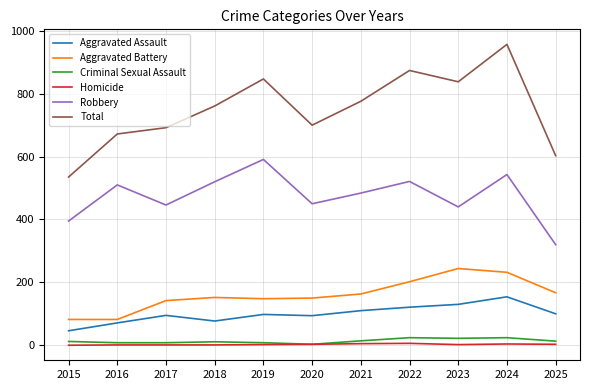

Which label corresponds to the largest value in the chart?

2024